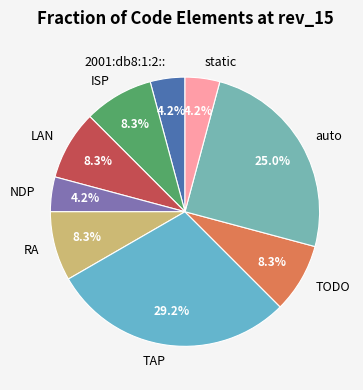

Which has a higher value, ISP or auto?

auto